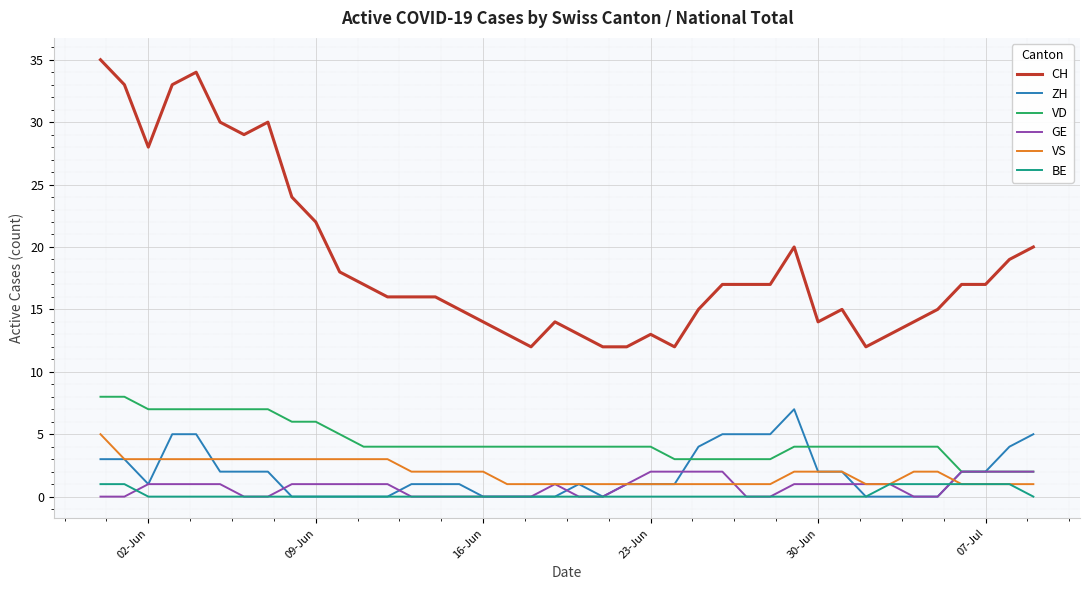

Reading left to right, what are all the values shown in this chart?

CH: 35	33	28	33	34	30	29	30	24	22	18	17	16	16	16	15	14	13	12	14	13	12	12	13	12	15	17	17	17	20	14	15	12	13	14	15	17	17	19	20
ZH: 3	3	1	5	5	2	2	2	0	0	0	0	0	1	1	1	0	0	0	0	1	0	1	1	1	4	5	5	5	7	2	2	0	0	0	0	2	2	4	5
VD: 8	8	7	7	7	7	7	7	6	6	5	4	4	4	4	4	4	4	4	4	4	4	4	4	3	3	3	3	3	4	4	4	4	4	4	4	2	2	2	2
GE: 0	0	1	1	1	1	0	0	1	1	1	1	1	0	0	0	0	0	0	1	0	0	1	2	2	2	2	0	0	1	1	1	1	1	0	0	2	2	2	2
VS: 5	3	3	3	3	3	3	3	3	3	3	3	3	2	2	2	2	1	1	1	1	1	1	1	1	1	1	1	1	2	2	2	1	1	2	2	1	1	1	1
BE: 1	1	0	0	0	0	0	0	0	0	0	0	0	0	0	0	0	0	0	0	0	0	0	0	0	0	0	0	0	0	0	0	0	1	1	1	1	1	1	0